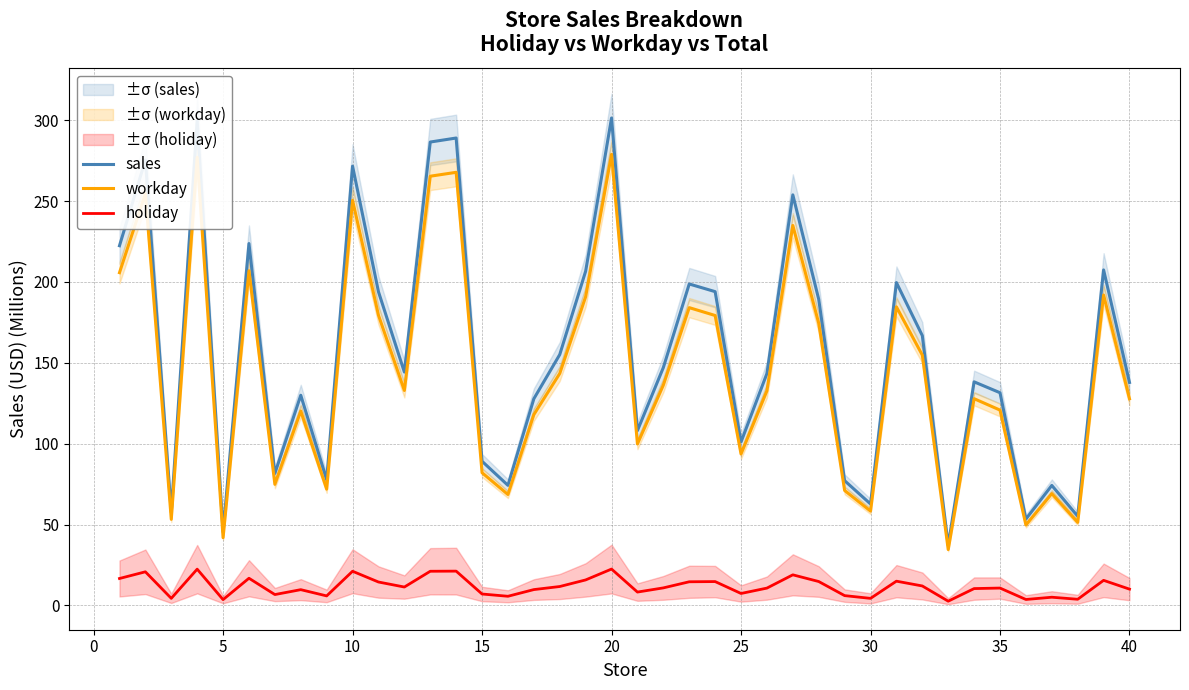

What is the value of the workday point at the 20th from the left?

278.9